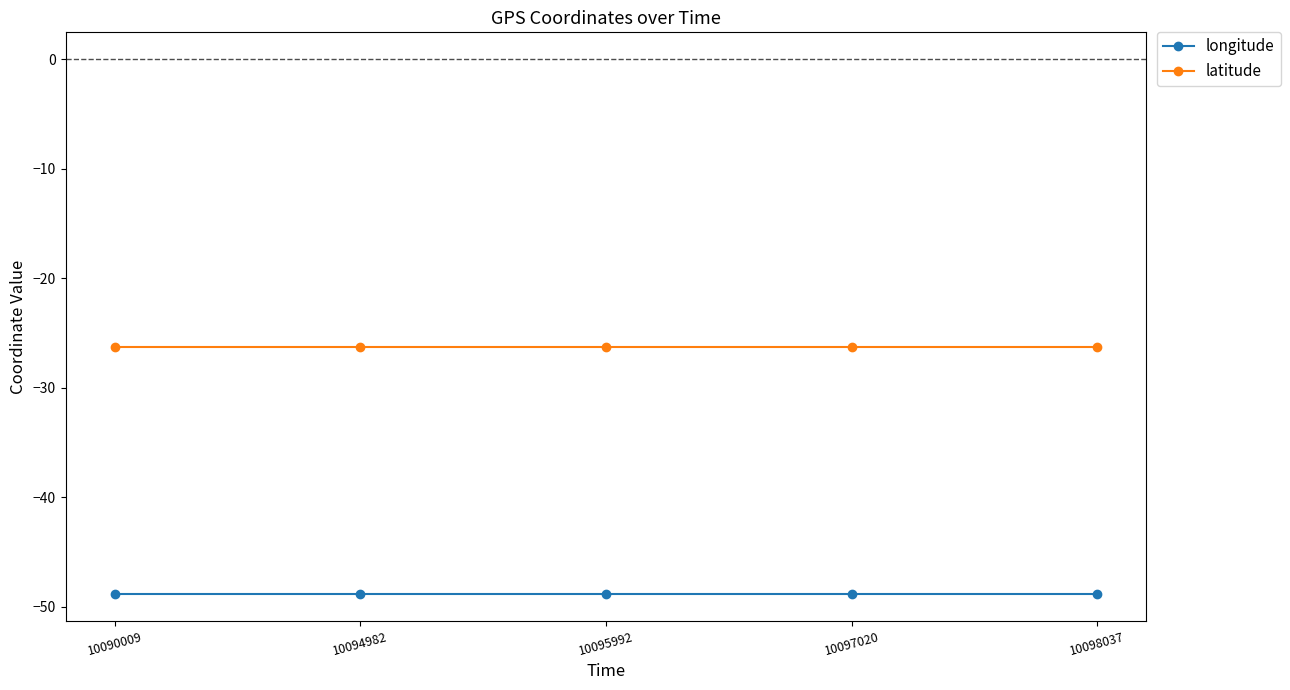

What is the spread (max minus min) of values at 10098037?

22.6